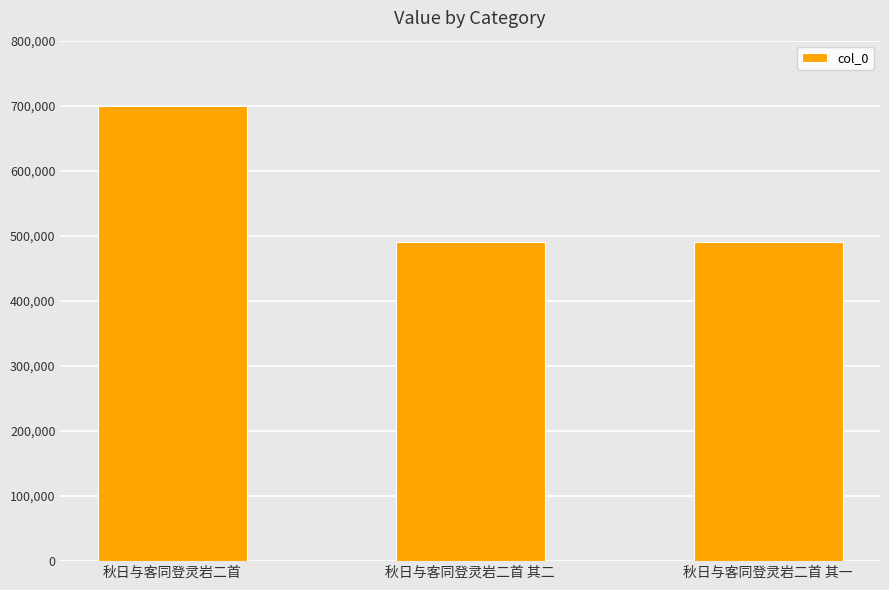

What is the smallest value displayed?

491069